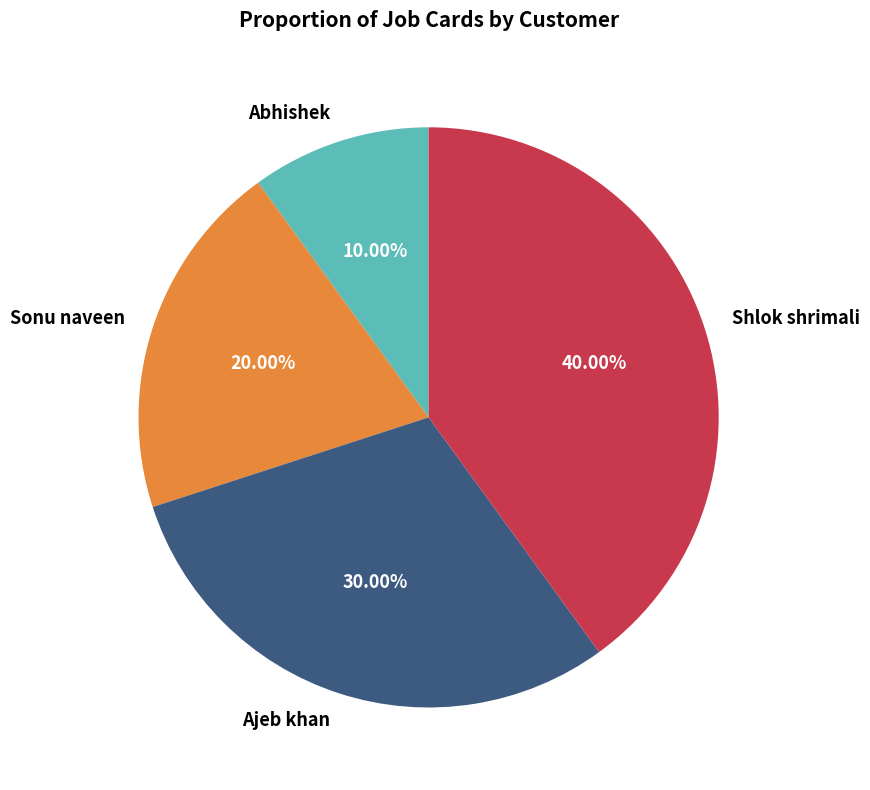

Is the sum of Abhishek and Sonu naveen greater than half?

No